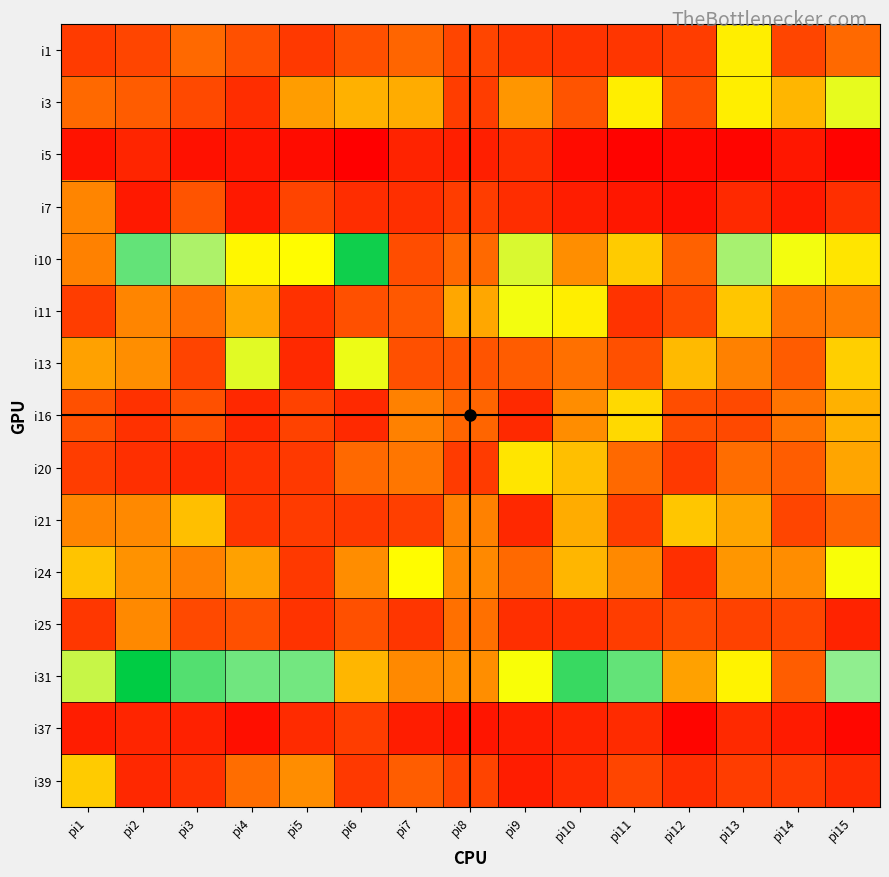

Reading right to left, transcribe all the data shown in this chart.

i1: pi15=60	pi14=50	pi13=94	pi12=46	pi11=42	pi10=41	pi9=43	pi8=50	pi7=59	pi6=53	pi5=44	pi4=53	pi3=60	pi2=50	pi1=45
i3: pi15=102	pi14=81	pi13=94	pi12=52	pi11=94	pi10=54	pi9=73	pi8=46	pi7=79	pi6=80	pi5=75	pi4=38	pi3=51	pi2=56	pi1=60
i5: pi15=17	pi14=27	pi13=18	pi12=20	pi11=17	pi10=21	pi9=38	pi8=31	pi7=33	pi6=15	pi5=22	pi4=26	pi3=24	pi2=34	pi1=25
i7: pi15=39	pi14=28	pi13=36	pi12=23	pi11=27	pi10=30	pi9=38	pi8=46	pi7=39	pi6=38	pi5=49	pi4=28	pi3=54	pi2=28	pi1=68
i10: pi15=92	pi14=100	pi13=114	pi12=58	pi11=86	pi10=71	pi9=105	pi8=60	pi7=52	pi6=149	pi5=97	pi4=96	pi3=113	pi2=129	pi1=67
i11: pi15=66	pi14=63	pi13=85	pi12=51	pi11=41	pi10=94	pi9=100	pi8=78	pi7=55	pi6=53	pi5=40	pi4=78	pi3=62	pi2=68	pi1=46
i13: pi15=87	pi14=56	pi13=67	pi12=82	pi11=53	pi10=62	pi9=56	pi8=54	pi7=53	pi6=101	pi5=36	pi4=103	pi3=49	pi2=71	pi1=76
i16: pi15=80	pi14=63	pi13=51	pi12=52	pi11=89	pi10=70	pi9=36	pi8=59	pi7=67	pi6=36	pi5=48	pi4=35	pi3=53	pi2=40	pi1=53
i20: pi15=77	pi14=57	pi13=61	pi12=44	pi11=60	pi10=83	pi9=92	pi8=45	pi7=64	pi6=60	pi5=44	pi4=40	pi3=36	pi2=39	pi1=46
i21: pi15=59	pi14=50	pi13=77	pi12=85	pi11=46	pi10=79	pi9=35	pi8=67	pi7=47	pi6=44	pi5=45	pi4=42	pi3=83	pi2=69	pi1=68
i24: pi15=99	pi14=70	pi13=73	pi12=39	pi11=69	pi10=81	pi9=60	pi8=69	pi7=97	pi6=70	pi5=44	pi4=76	pi3=67	pi2=72	pi1=84
i25: pi15=33	pi14=50	pi13=48	pi12=51	pi11=46	pi10=39	pi9=39	pi8=62	pi7=42	pi6=53	pi5=41	pi4=53	pi3=51	pi2=69	pi1=43
i31: pi15=118	pi14=57	pi13=95	pi12=76	pi11=129	pi10=139	pi9=99	pi8=71	pi7=69	pi6=81	pi5=125	pi4=126	pi3=133	pi2=153	pi1=108
i37: pi15=19	pi14=29	pi13=36	pi12=18	pi11=37	pi10=33	pi9=30	pi8=26	pi7=30	pi6=46	pi5=37	pi4=23	pi3=32	pi2=34	pi1=30
i39: pi15=37	pi14=45	pi13=46	pi12=38	pi11=50	pi10=37	pi9=30	pi8=49	pi7=57	pi6=44	pi5=70	pi4=61	pi3=40	pi2=35	pi1=86